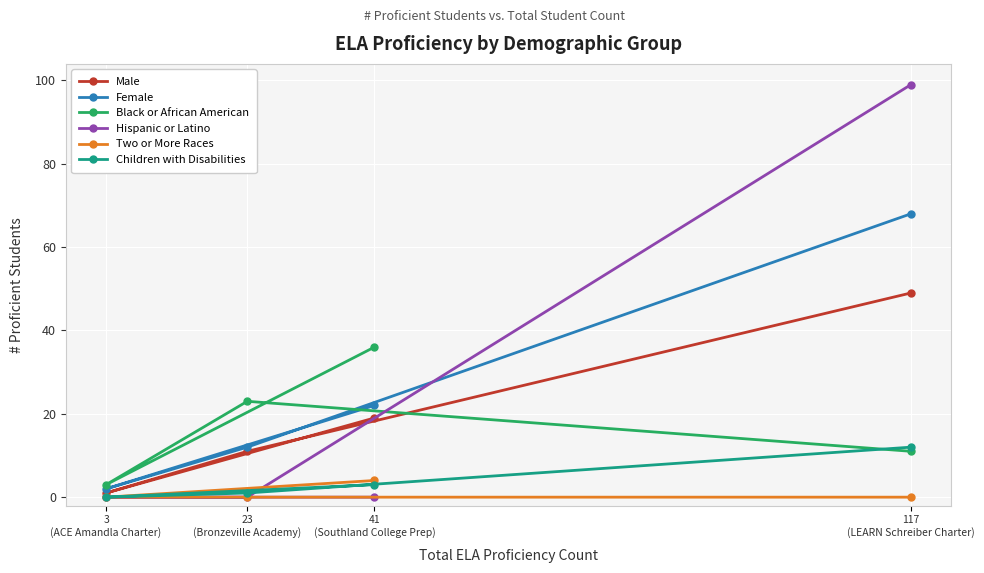

What is the label of the 1st point from the right?

117
(LEARN Schreiber Charter)